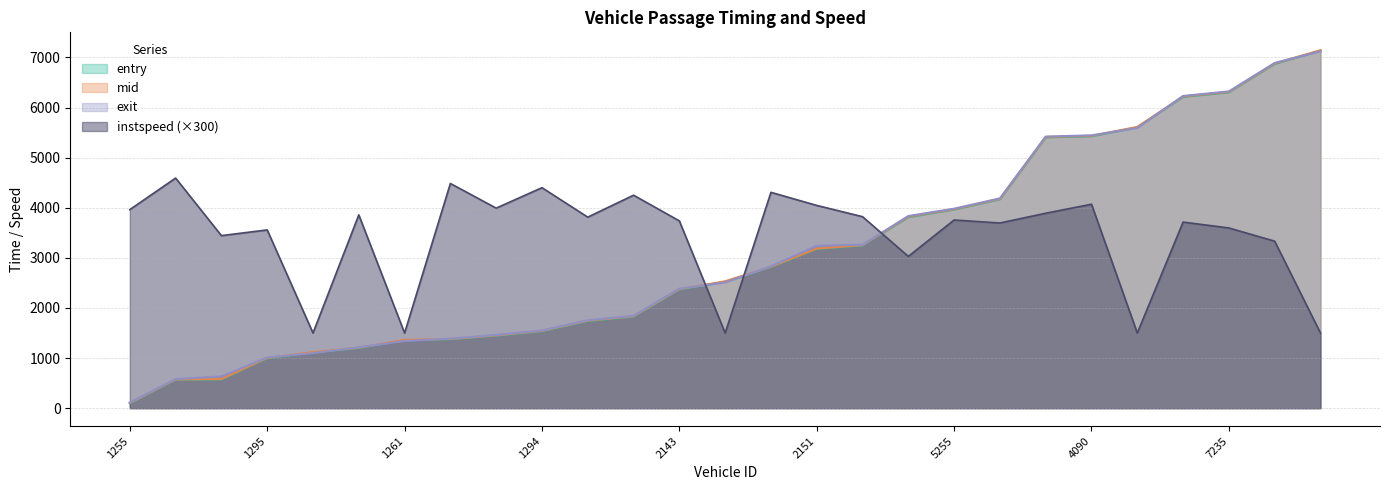

In instspeed, how many points are higher than both neighbors (excluding endpoints)?

10